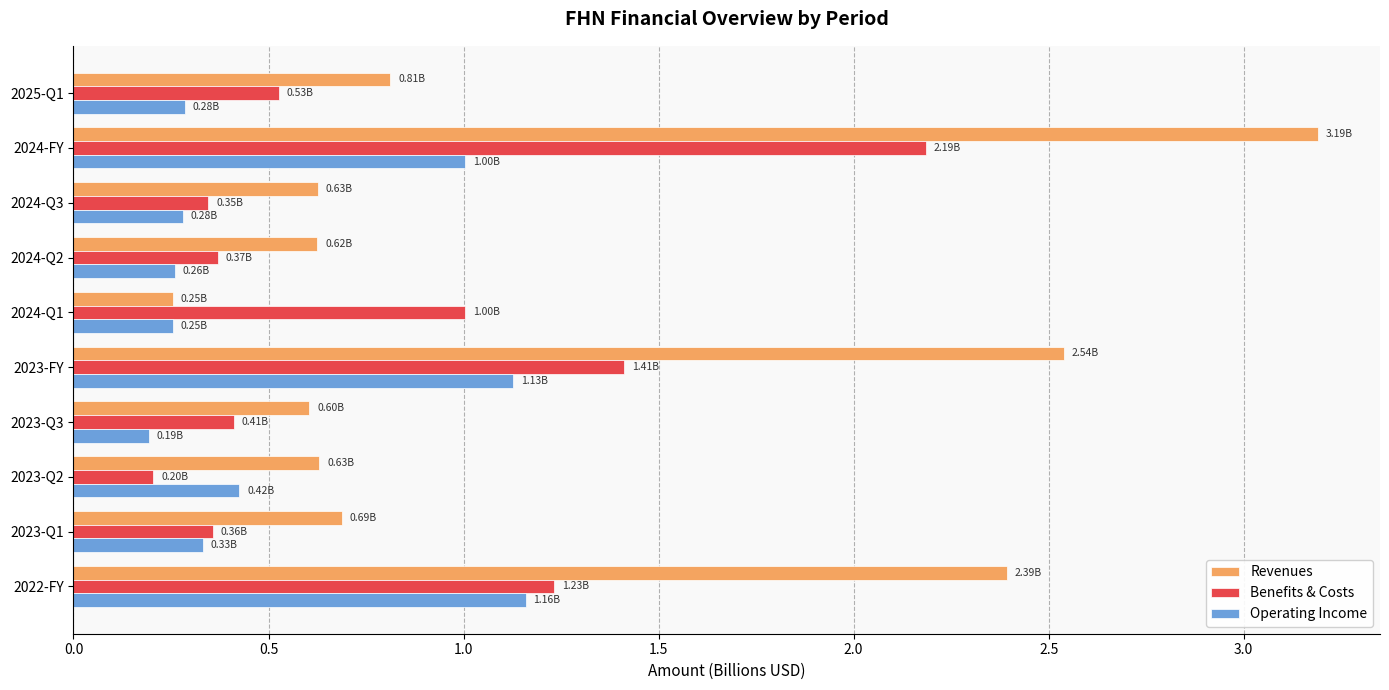

Which series has the largest range (max minus min)?

Revenues